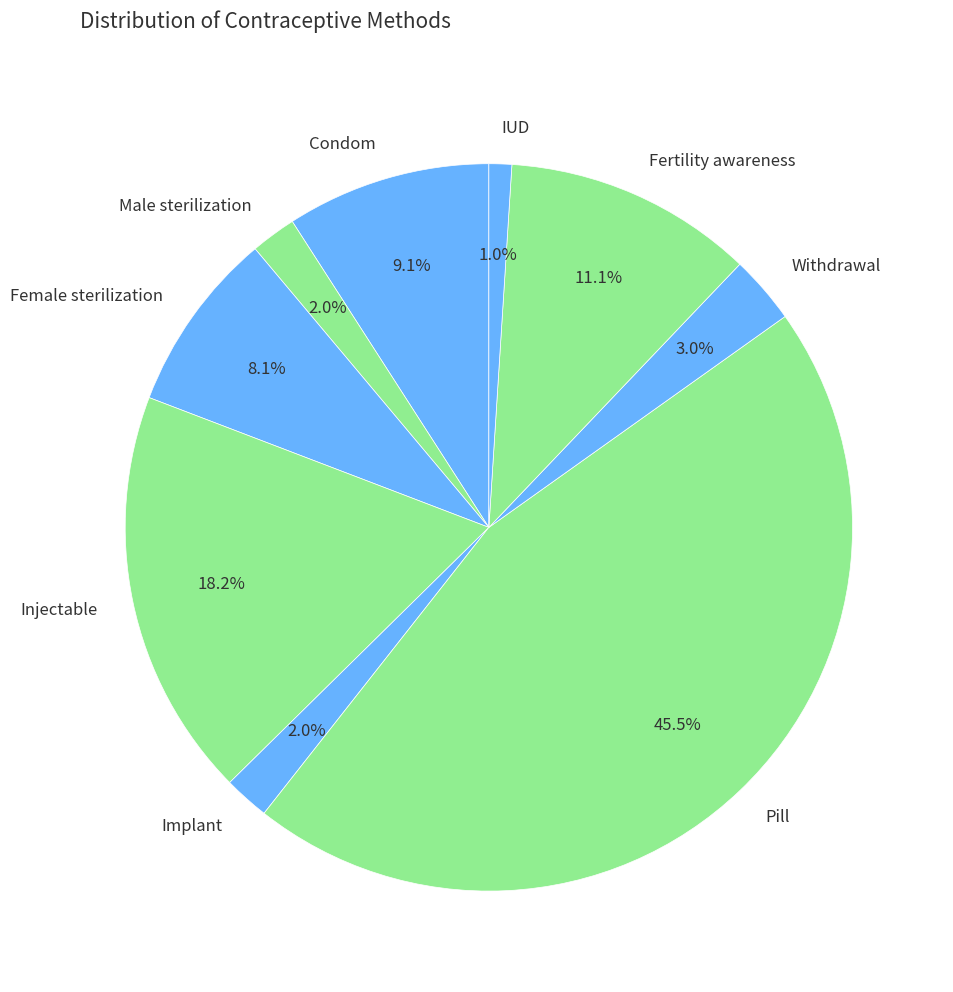

What is the largest slice in the pie chart?

Pill